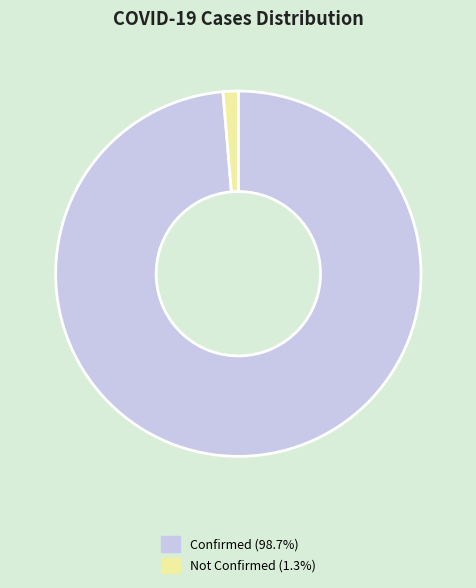

Approximately how many times larger is the value at Confirmed (98.7%) compared to Not Confirmed (1.3%)?

73.5